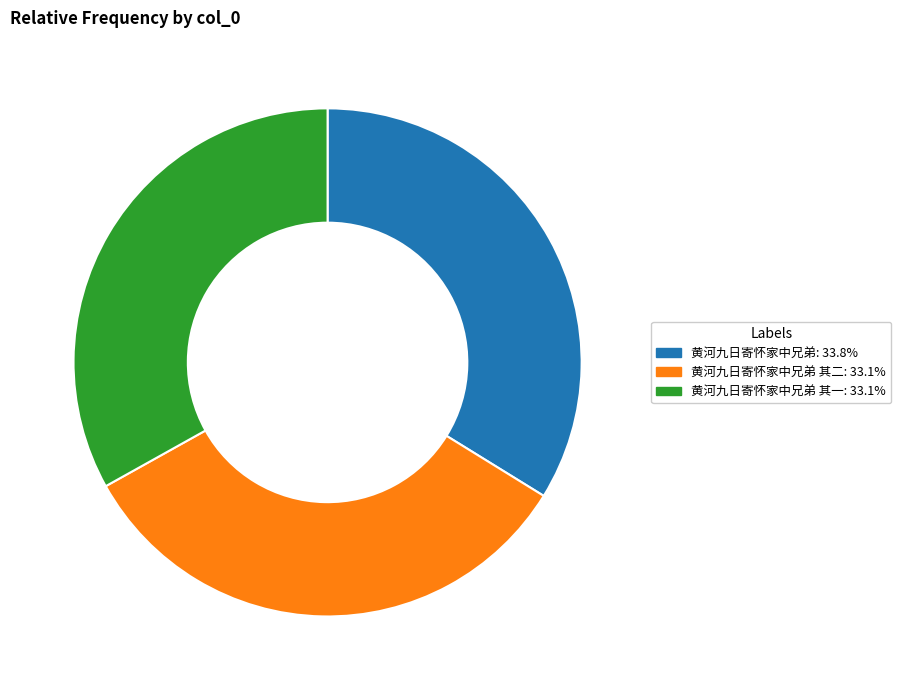

Is there any slice that represents more than half of the pie?

No